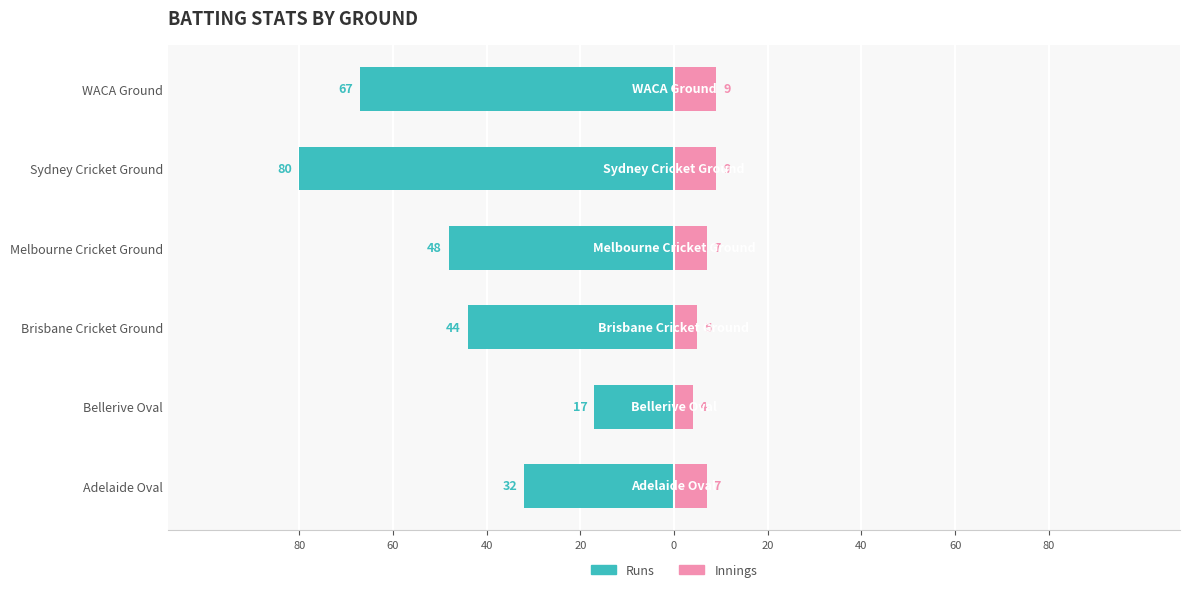

The value of Runs at Brisbane Cricket Ground is -66. True or false?

False